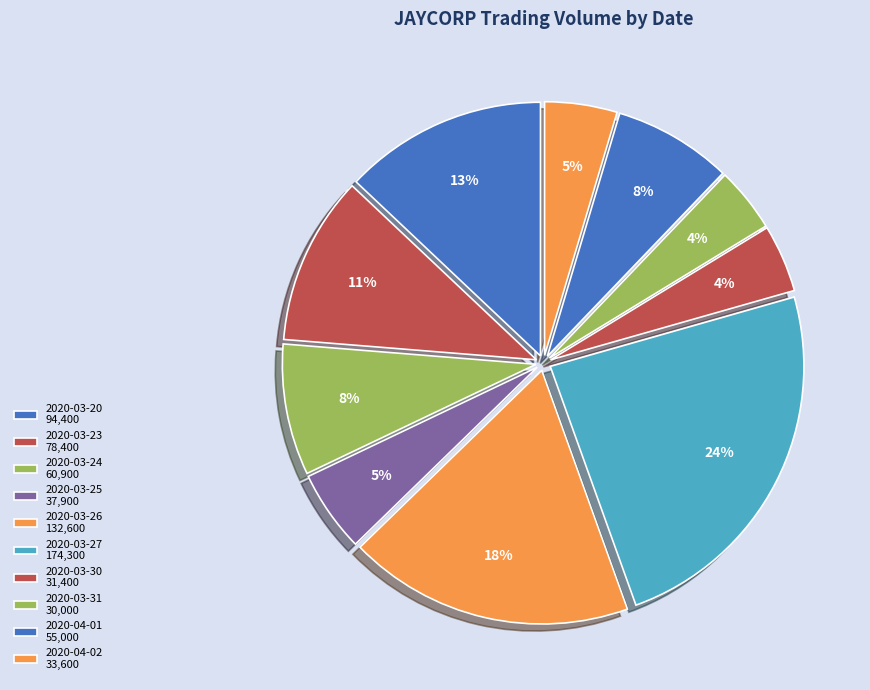

To the nearest percent, what is the difference between the 2020-03-30 and 2020-04-01 slice percentages?

3%